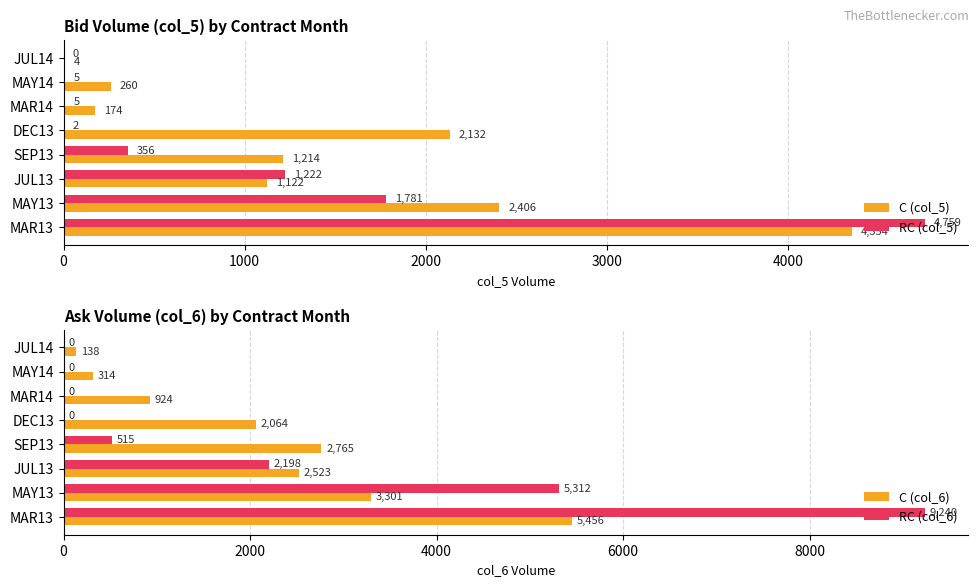

The RC (col_6) series shows -3020 at MAY14. True or false?

False